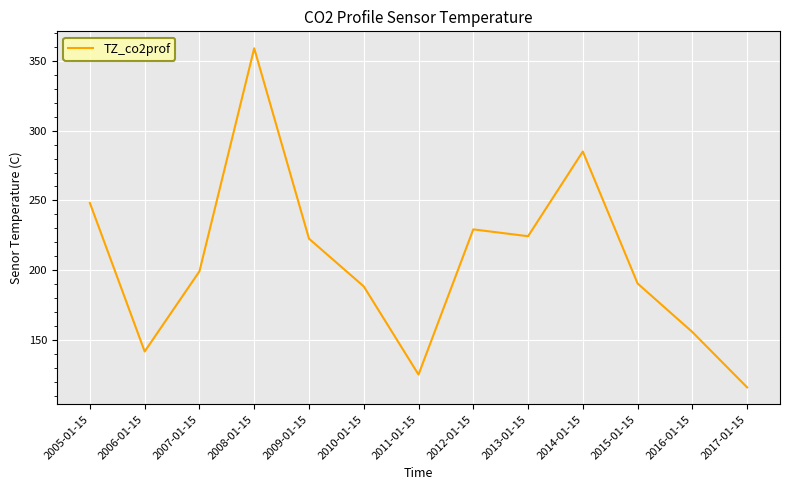

What position from the left is 2017-01-15?

13